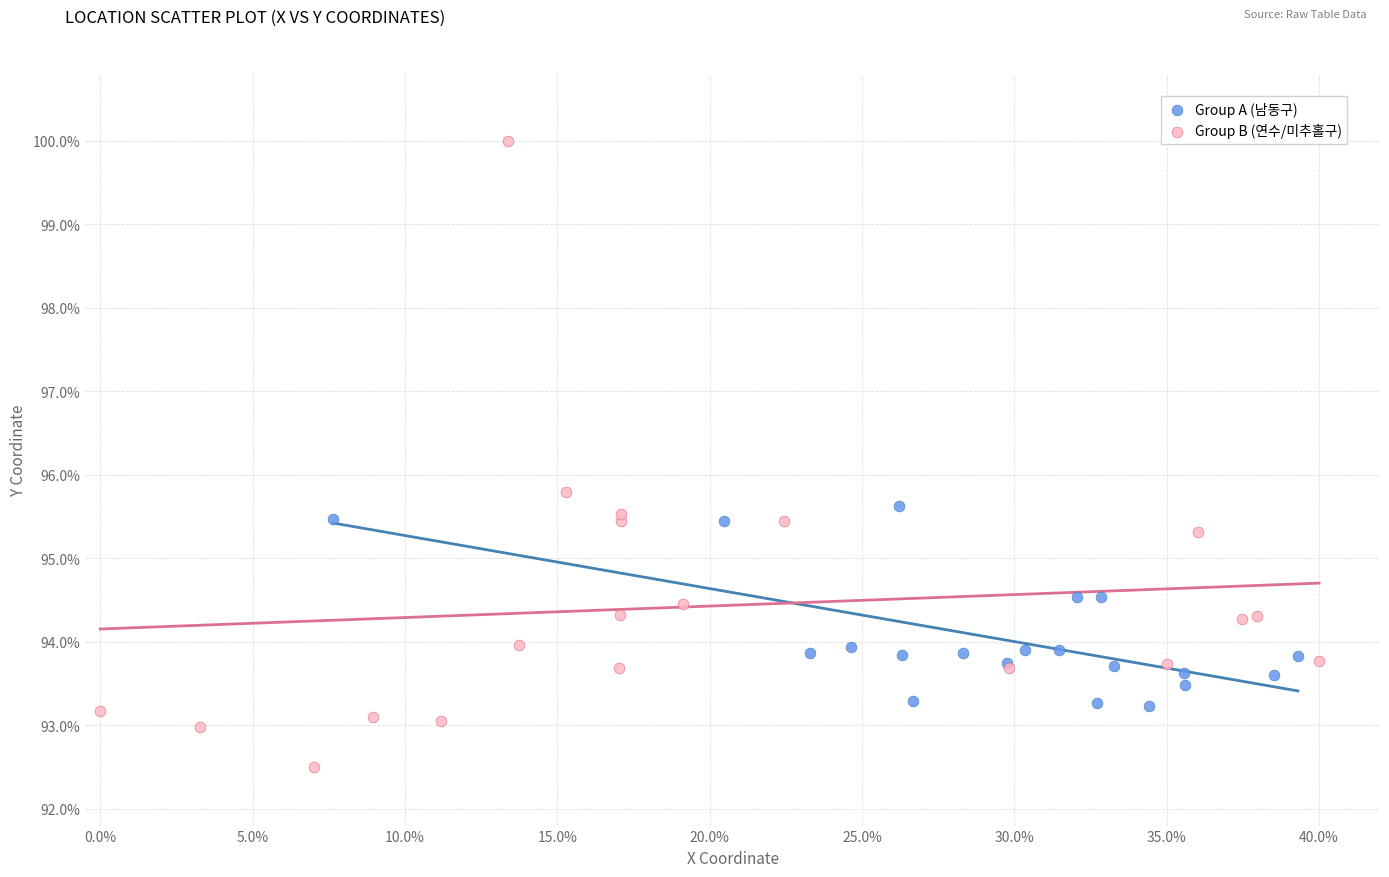

What are all the series names shown in the legend?

Group A (남동구), Group B (연수/미추홀구)